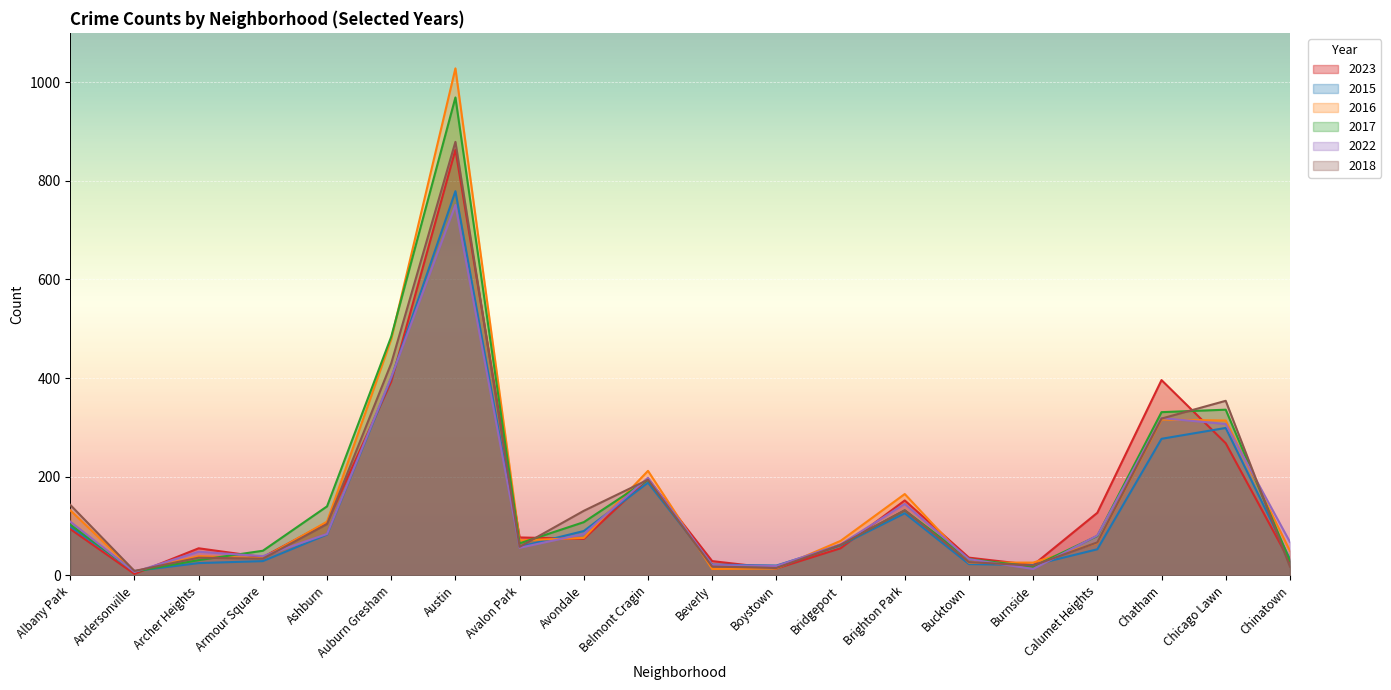

Is it true that 2022 equals 48 at Archer Heights?

True